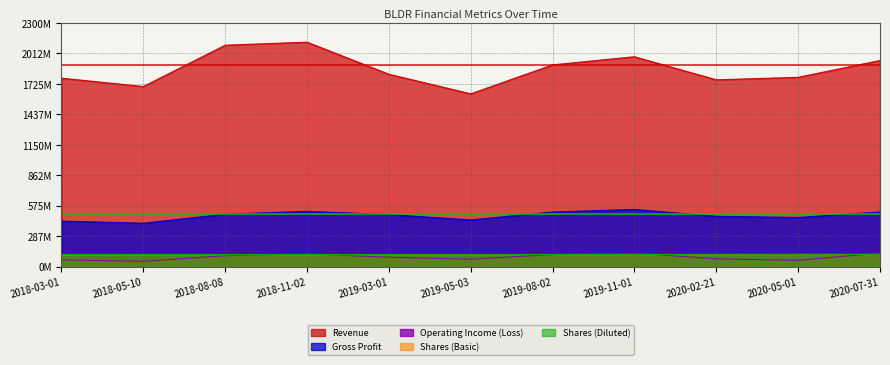

Which series ends up on top after the final intersection of Operating Income (Loss) and Shares (Basic)?

Operating Income (Loss)